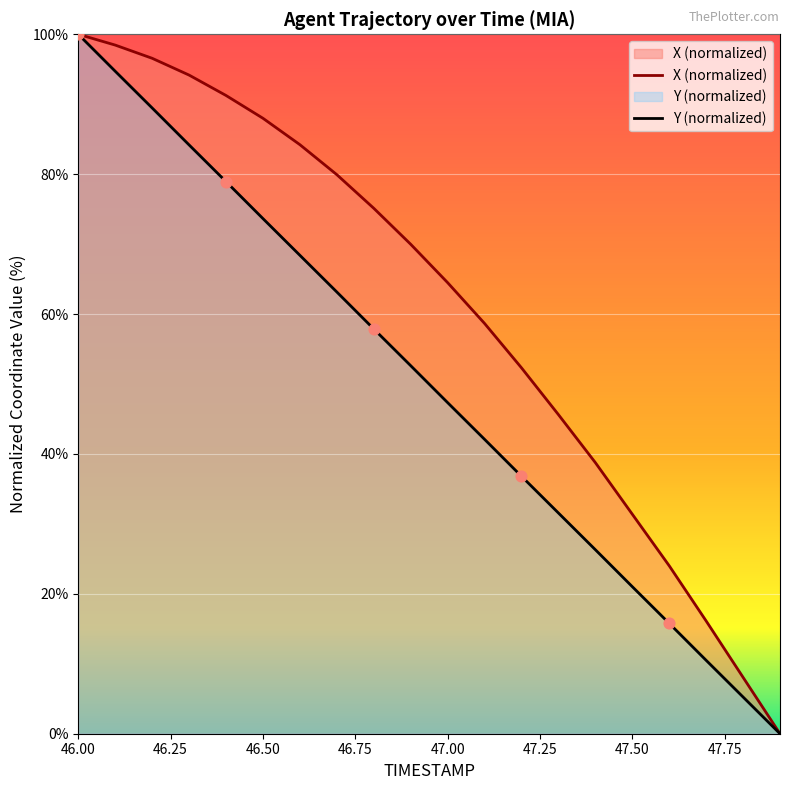

Which series has the largest total across all categories?

X (normalized)